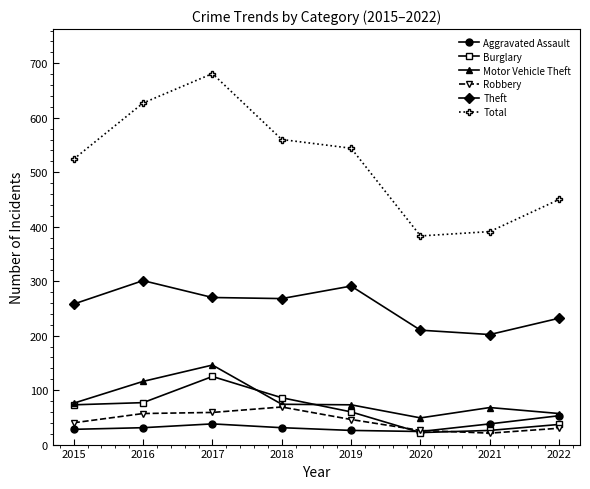

Is the value of Aggravated Assault at 2018 greater than the value of Theft at 2020?

No